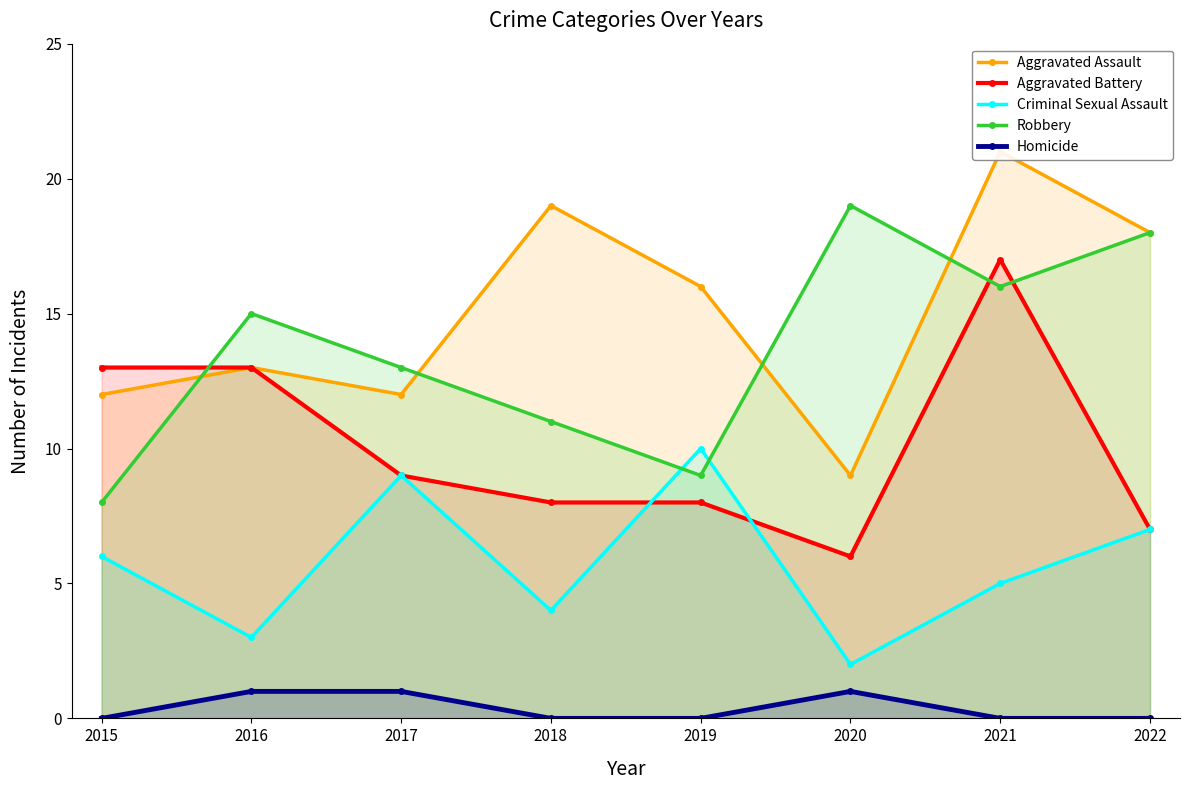

How many values in the Robbery series exceed 15?

3